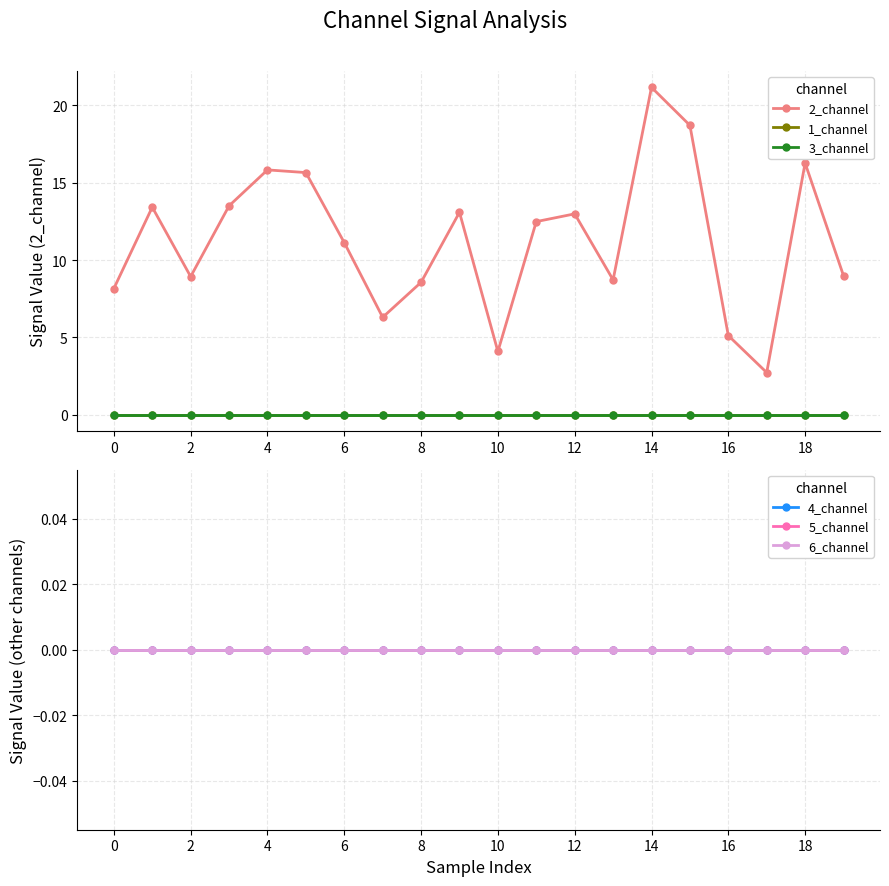

Rank the series by their maximum value, from highest to lowest.

2_channel, 1_channel, 3_channel, 4_channel, 5_channel, 6_channel